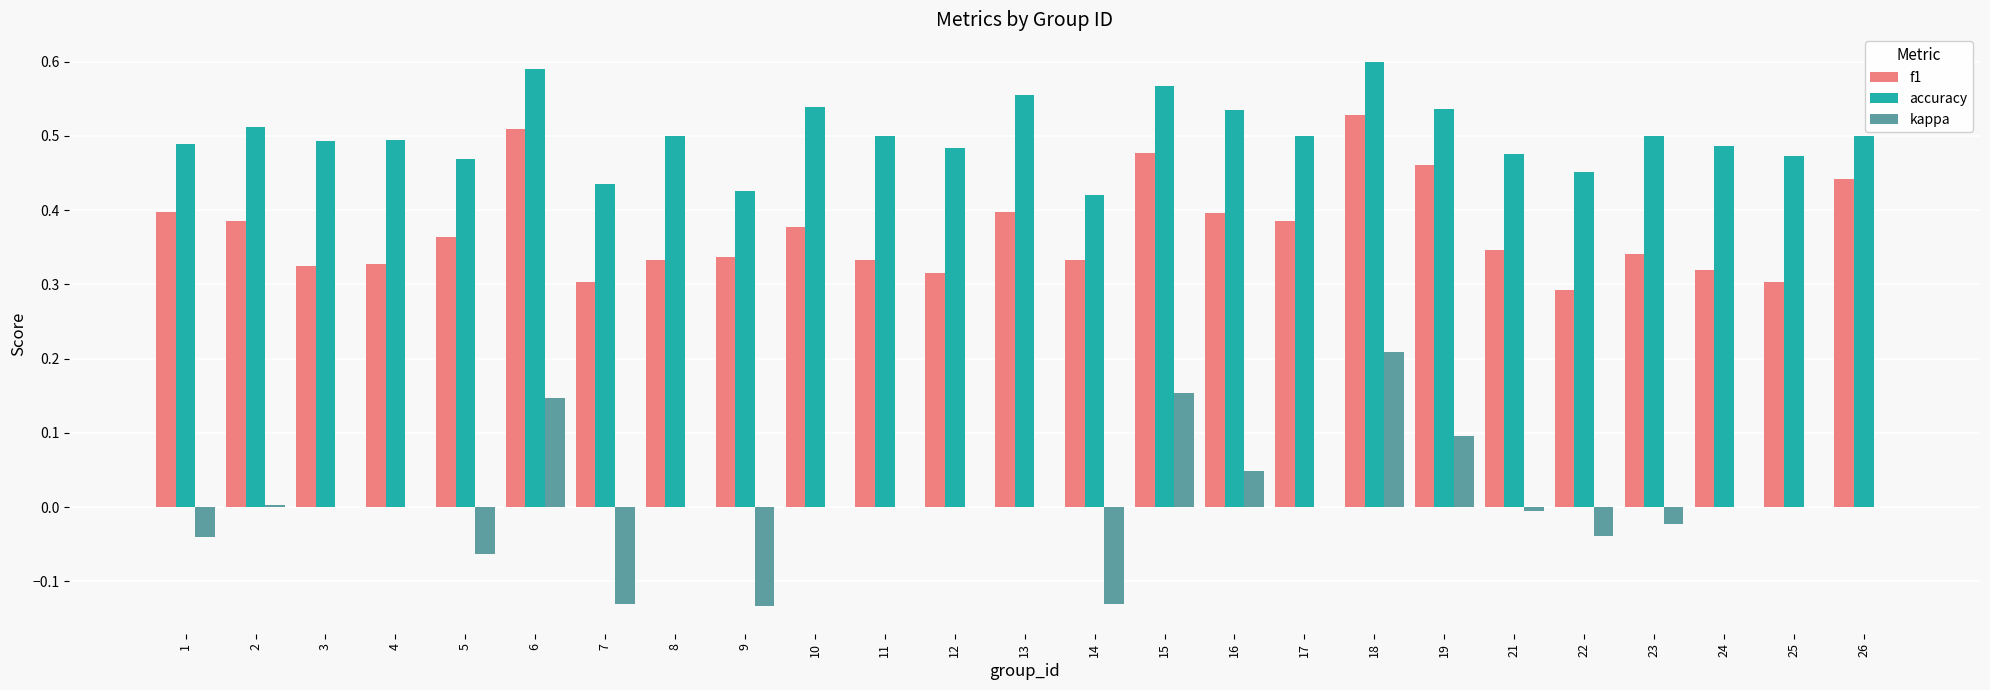

Is the value of accuracy at 7 greater than the value of f1 at 9?

Yes